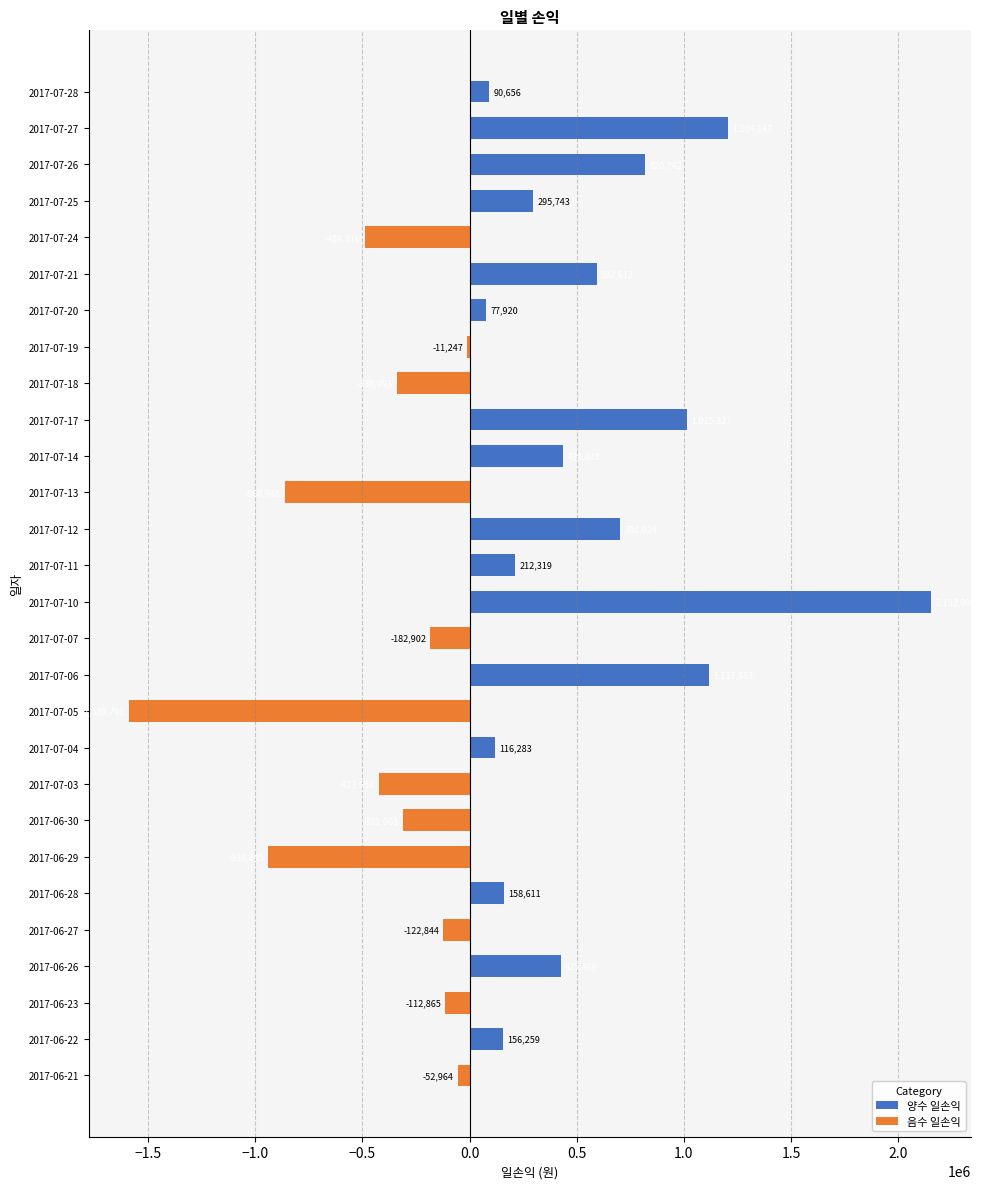

Between 2017-07-28 and 2017-06-23, which is larger?

2017-07-28